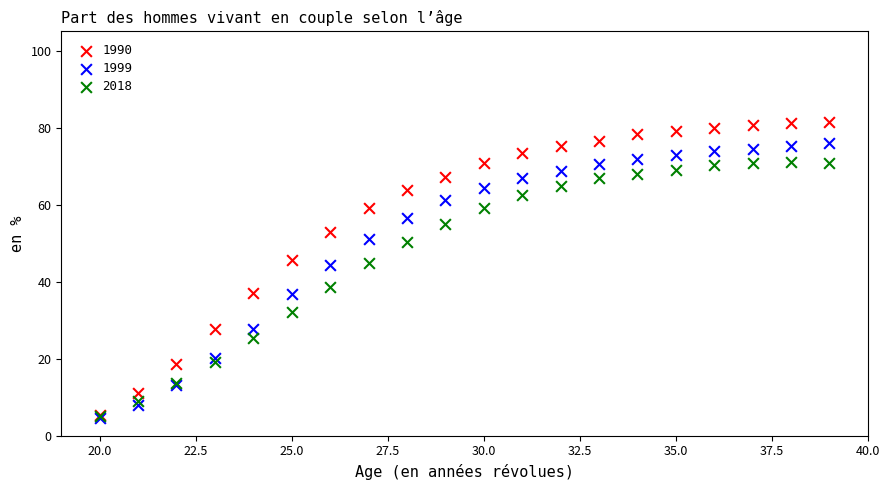

What are all the series names shown in the legend?

1990, 1999, 2018